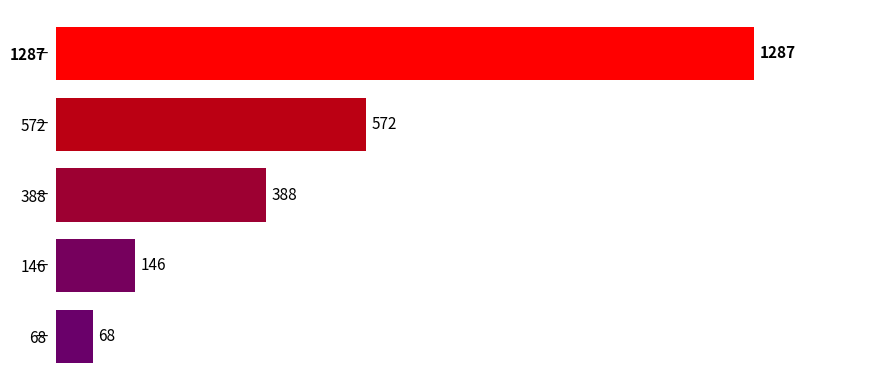

The value at 146 is 146. True or false?

True